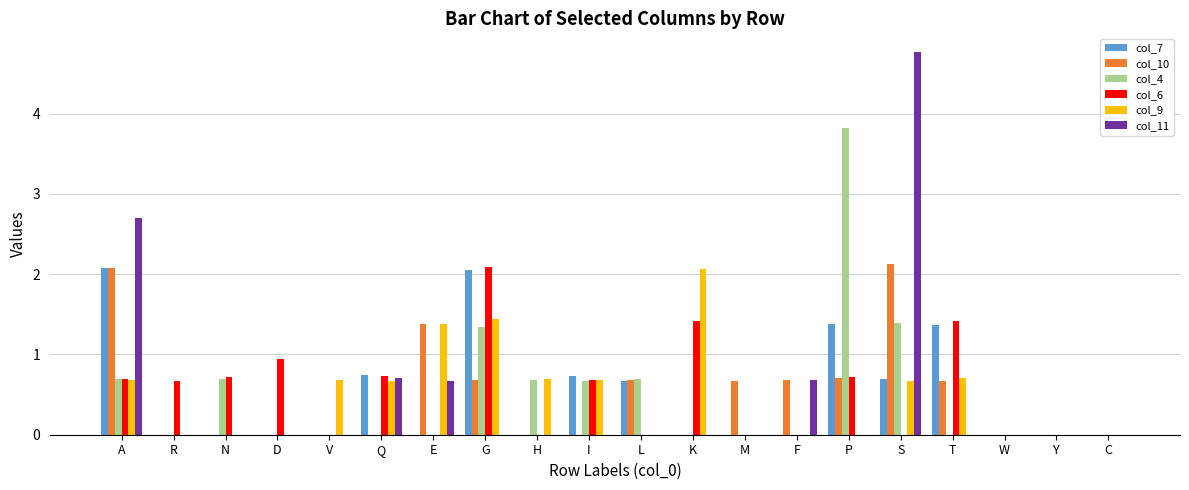

Which series has the largest range (max minus min)?

col_11